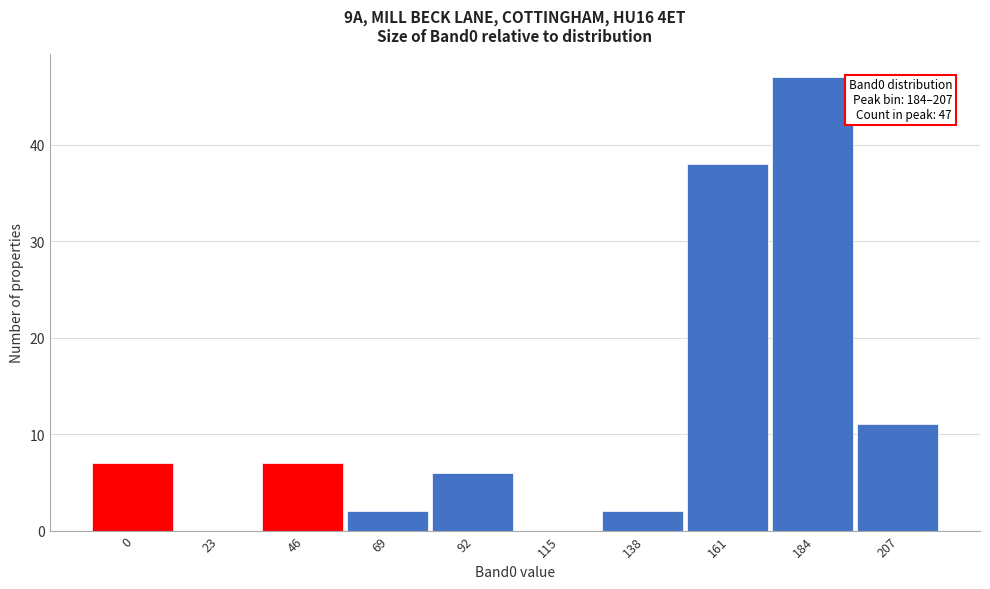

Reading right to left, transcribe all the data shown in this chart.

207=11	184=47	161=38	138=2	115=0	92=6	69=2	46=7	23=0	0=7